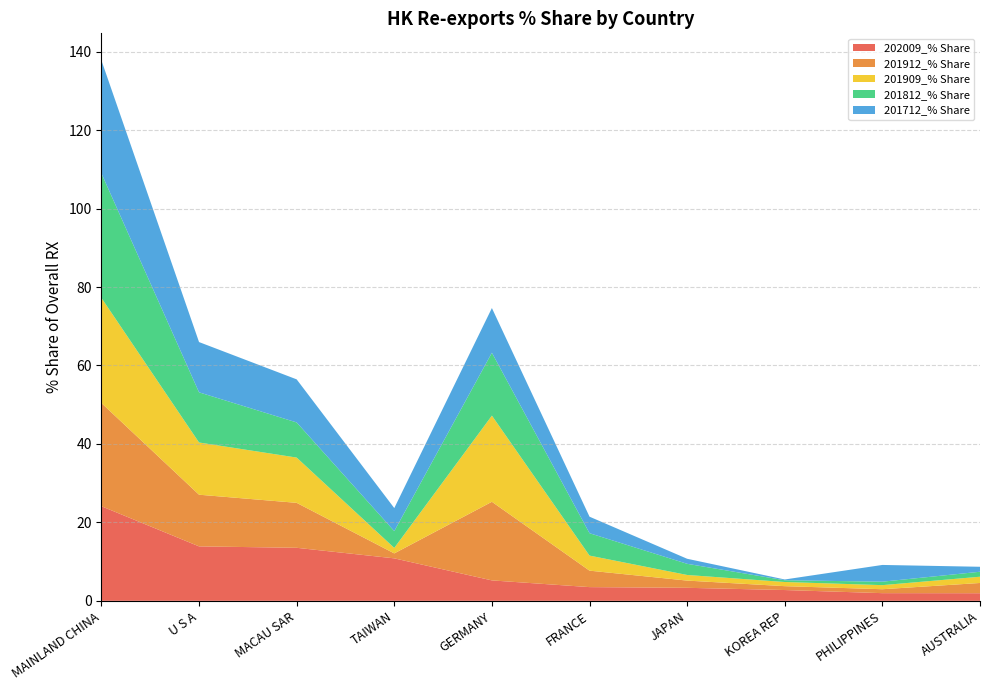

Reading left to right, transcribe all the data shown in this chart.

202009_% Share: 24.1	13.9	13.5	10.8	5.2	3.5	3.3	2.8	2.0	1.9
201912_% Share: 26.3	13.2	11.5	1.3	20.0	4.2	1.8	1.0	1.0	2.6
201909_% Share: 26.8	13.3	11.5	1.4	22.0	3.8	1.4	1.1	1.0	1.6
201812_% Share: 31.8	12.8	9.0	4.3	16.0	5.7	2.8	0.4	0.9	1.3
201712_% Share: 28.8	12.8	11.0	5.9	11.4	4.2	1.3	0.2	4.3	1.3